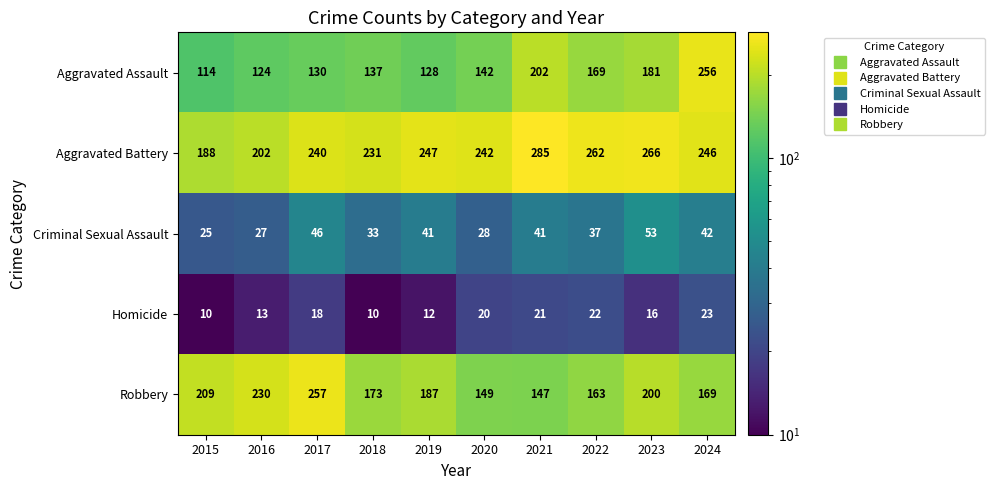

What is the approximate value of Aggravated Assault at 2019, to the nearest 5?

130